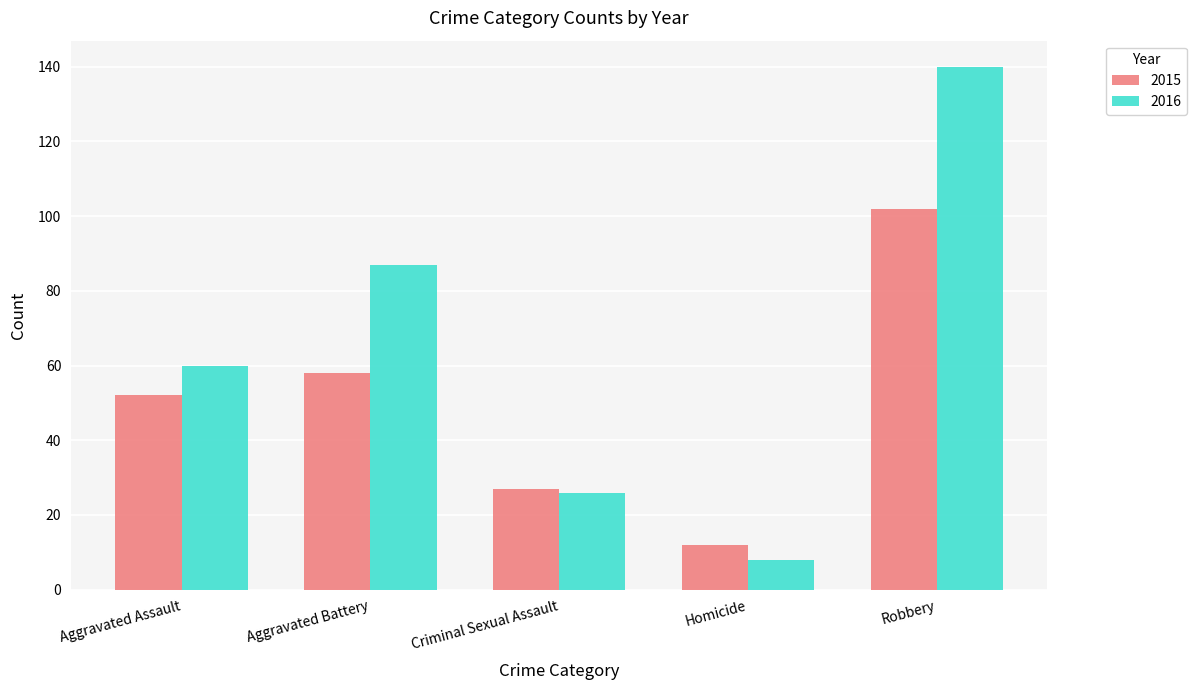

Is it true that 2015 equals 23 at Aggravated Assault?

False